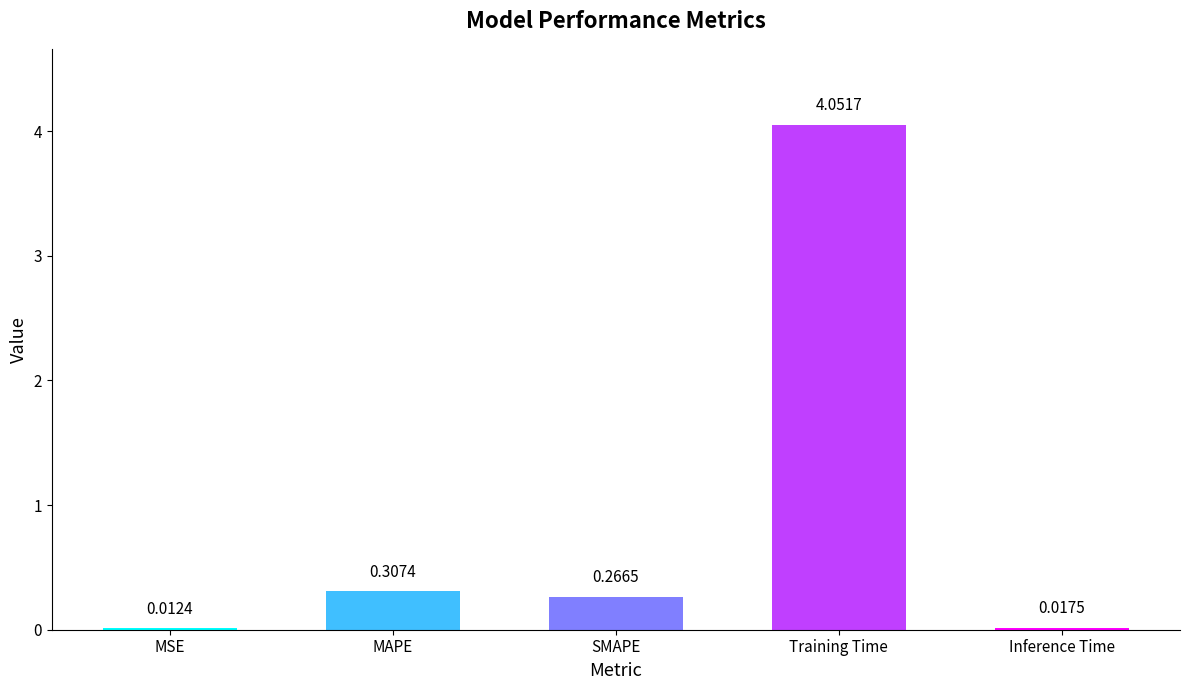

At which label is the value closest to 2?

MAPE